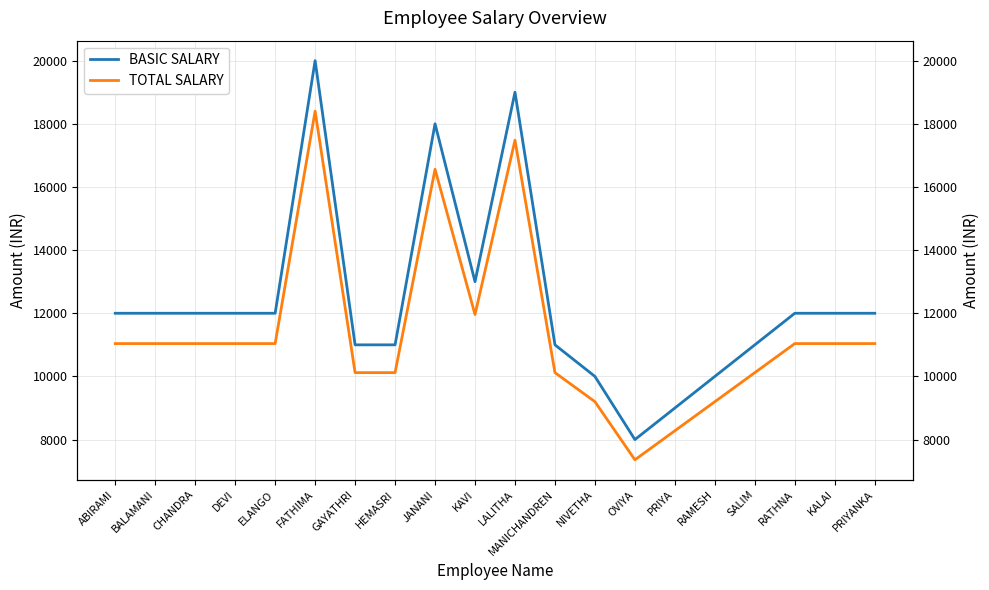

The value of BASIC SALARY at SALIM is 3951. True or false?

False